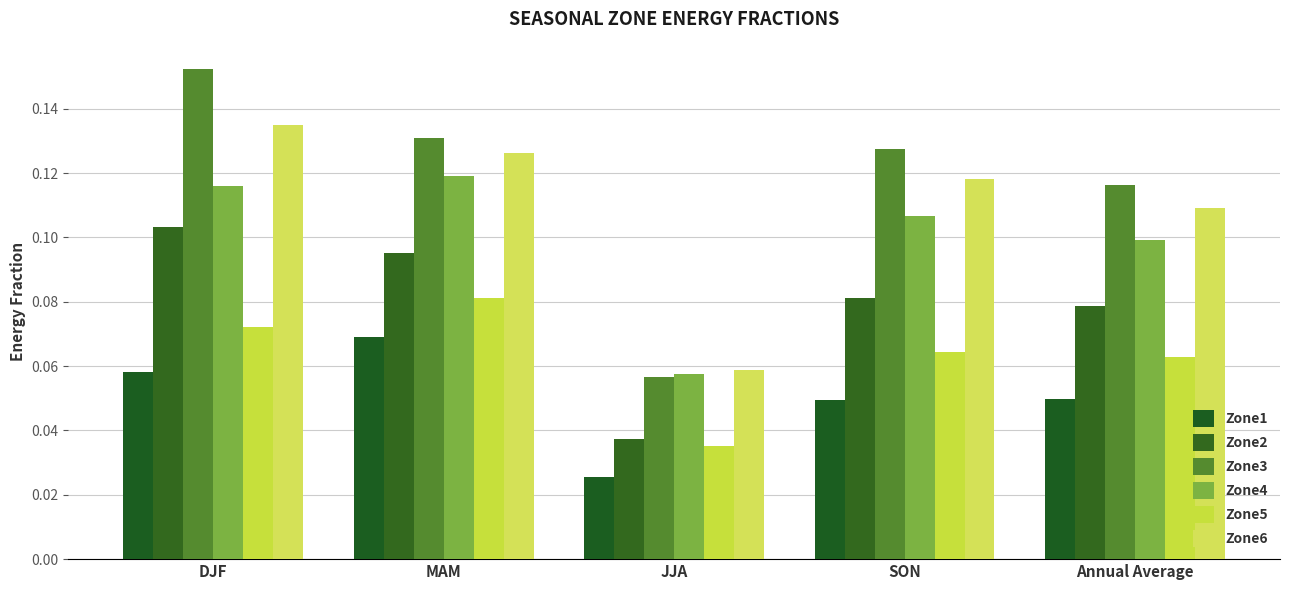

Read the Zone2 value at MAM.

0.1